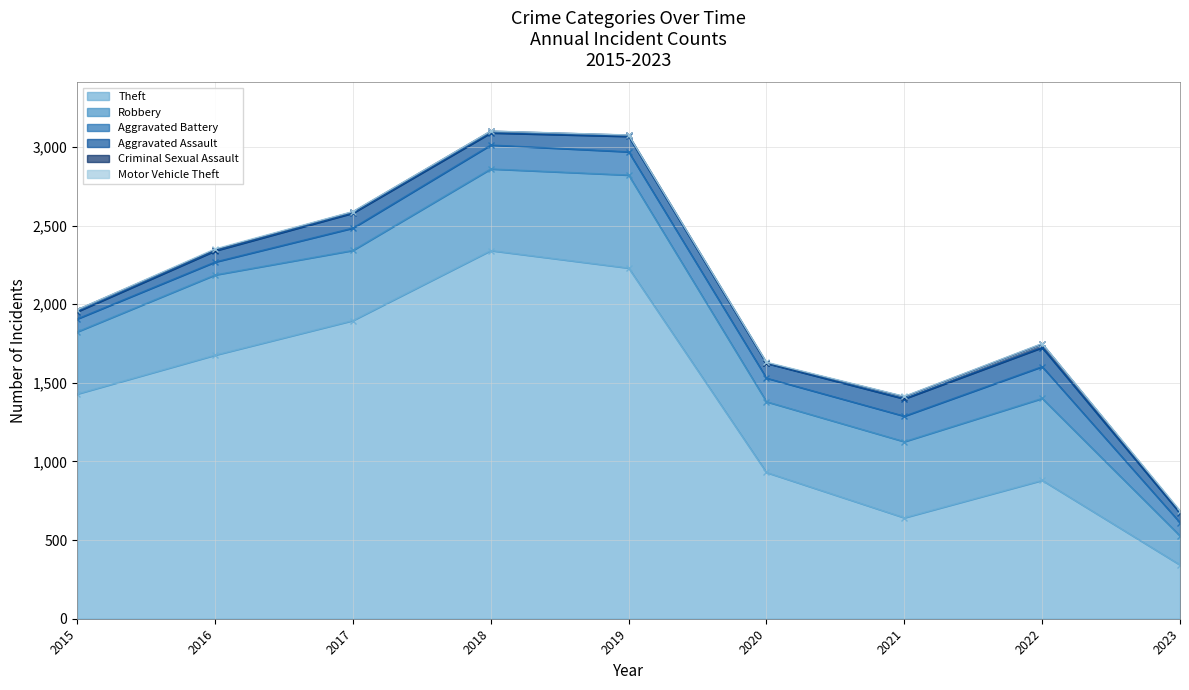

True or false: Aggravated Battery has a value of 112 at 2016.

False